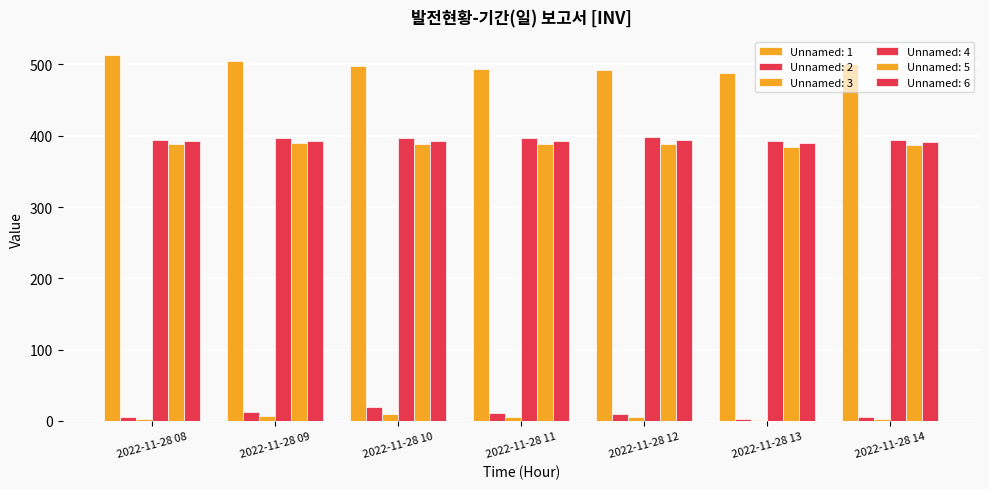

Does the chart contain stacked bars?

No